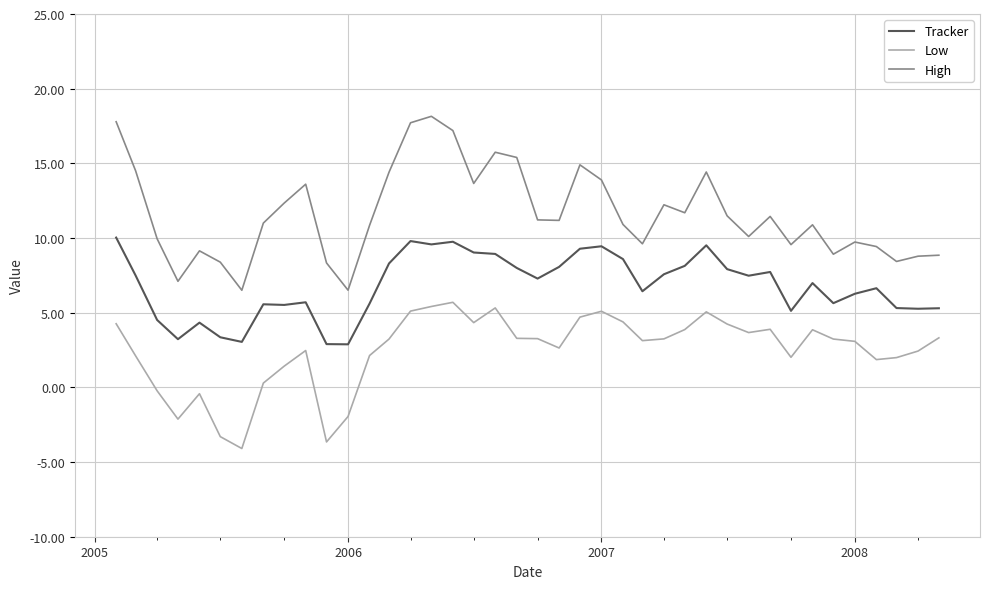

True or false: Tracker and High cross at least once.

False